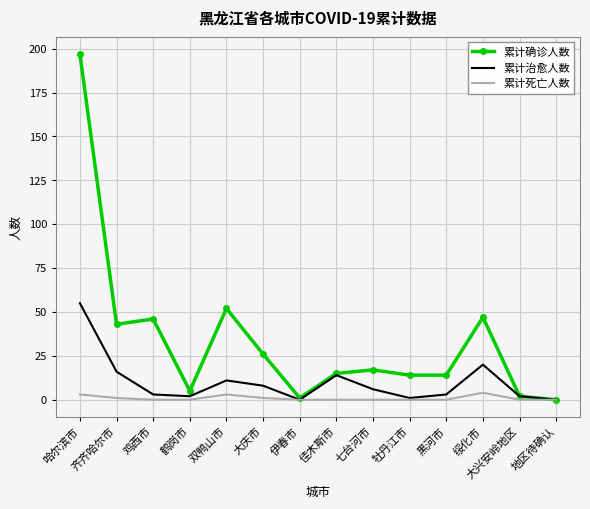

Rank the series at 绥化市 from highest to lowest value.

累计确诊人数, 累计治愈人数, 累计死亡人数